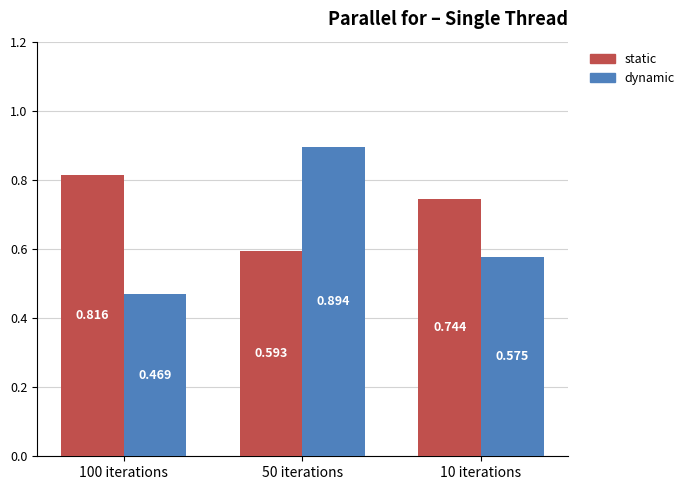

What is the label of the 2nd bar from the left?

50 iterations